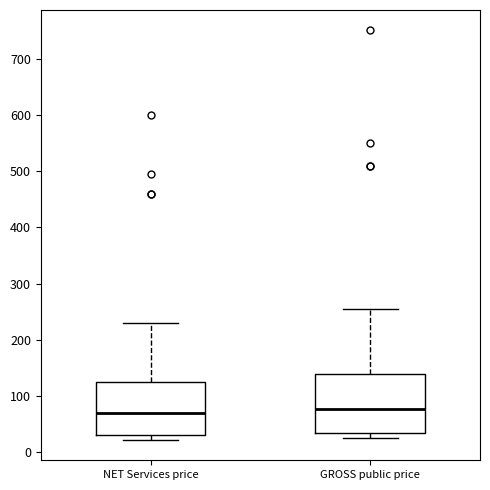

Reading left to right, read every box against the y-axis: the position of its median line, the range the box covers, and the ends of its whiskers. The values are not printed on the chart, so give them approximately, as read against the axis.

NET Services price: median 70, box 30 to 130, whiskers 20 to 230
GROSS public price: median 80, box 30 to 140, whiskers 30 (just below the box's lower edge) to 260